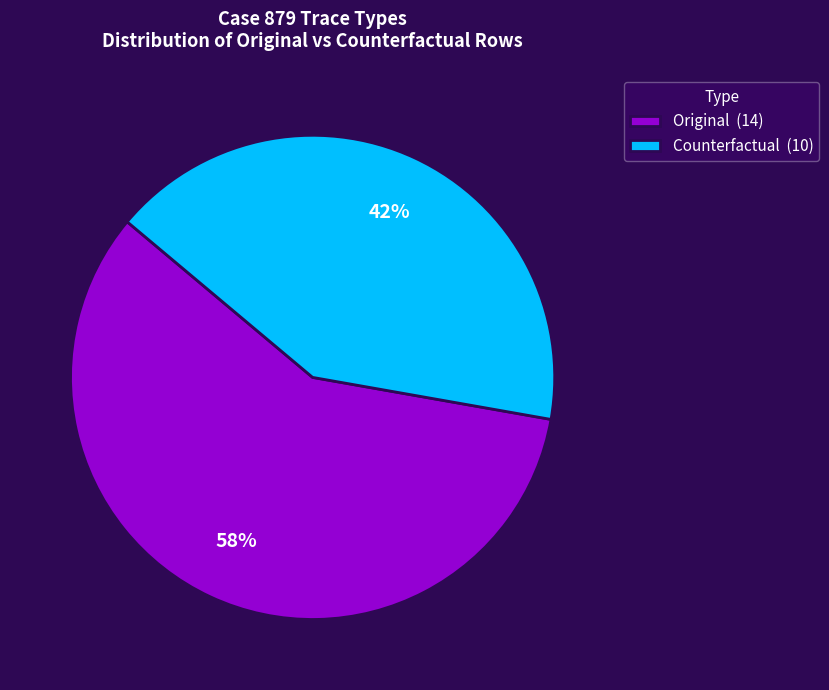

Is it true that Counterfactual is 27% of the pie?

False